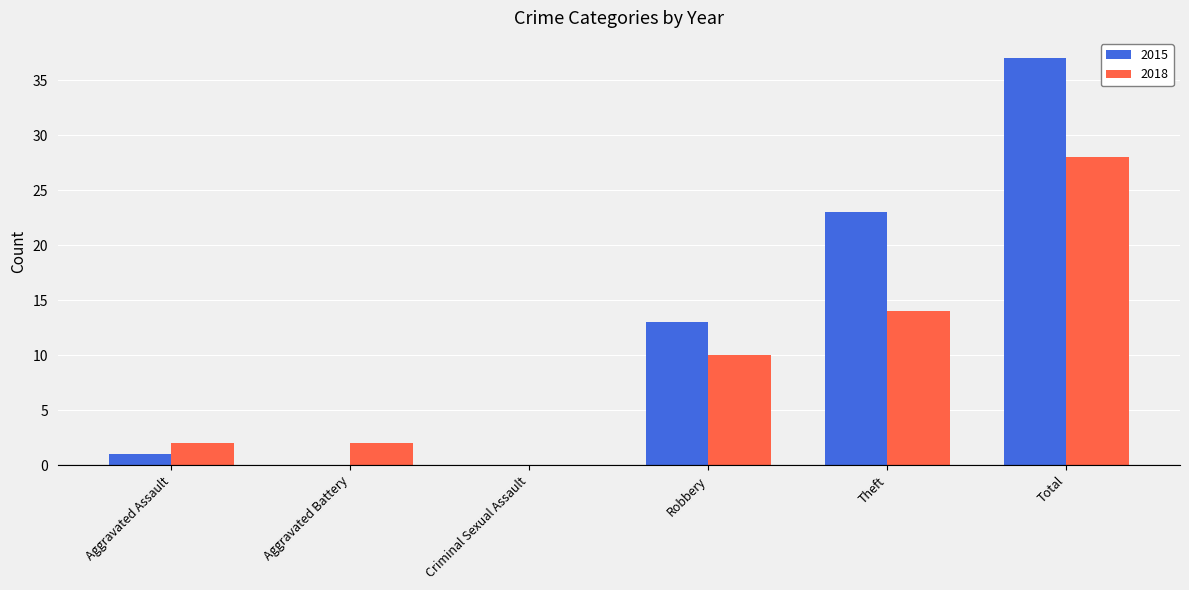

Are the bars grouped side by side (vs. stacked)?

Yes